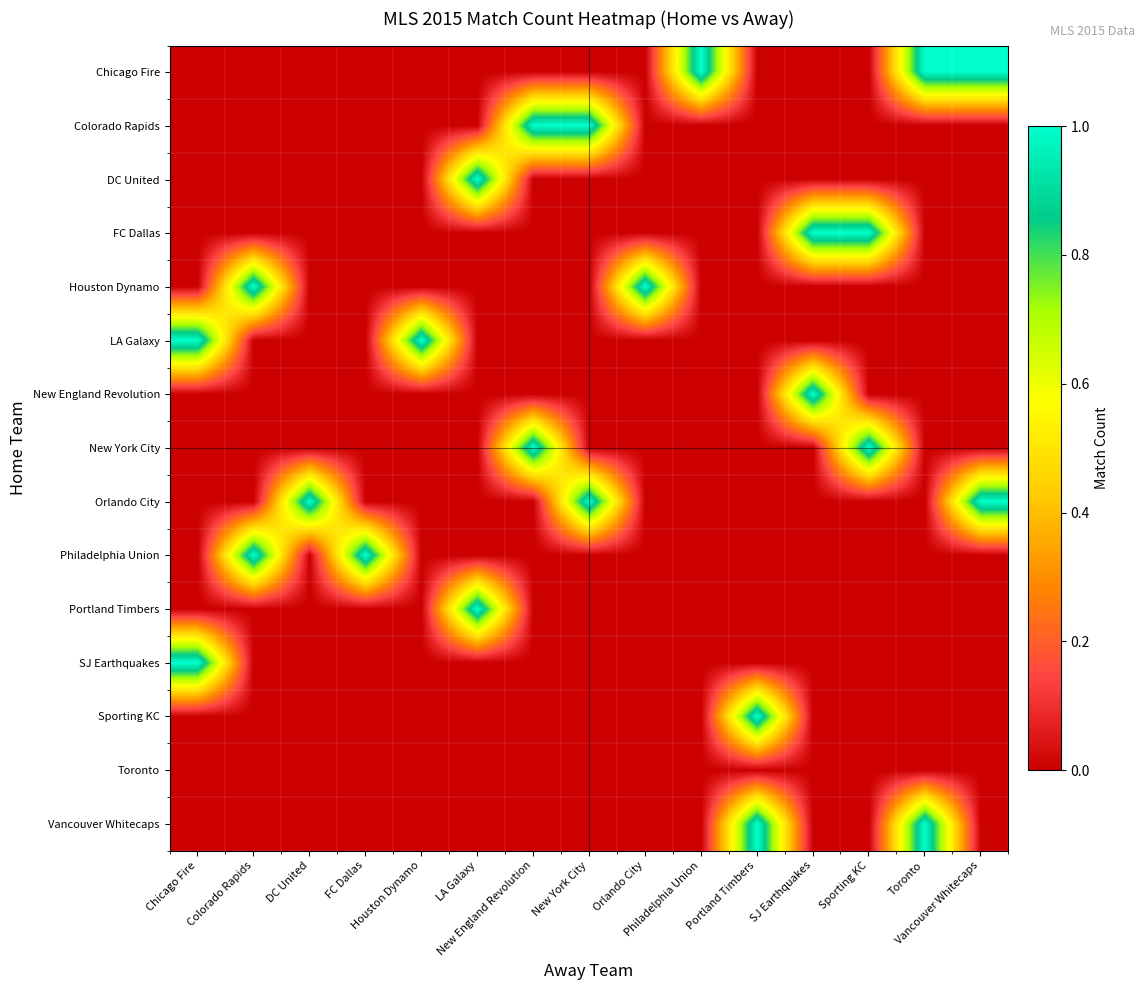

Which label corresponds to the smallest value in the chart?

Chicago Fire